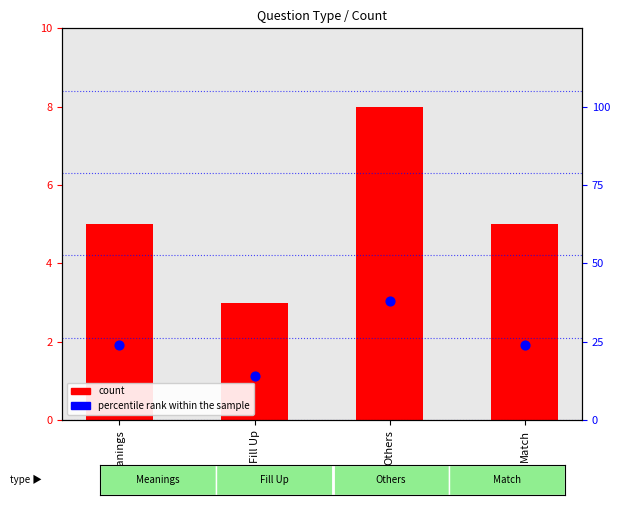

What is the total value across all series at Meanings?

29